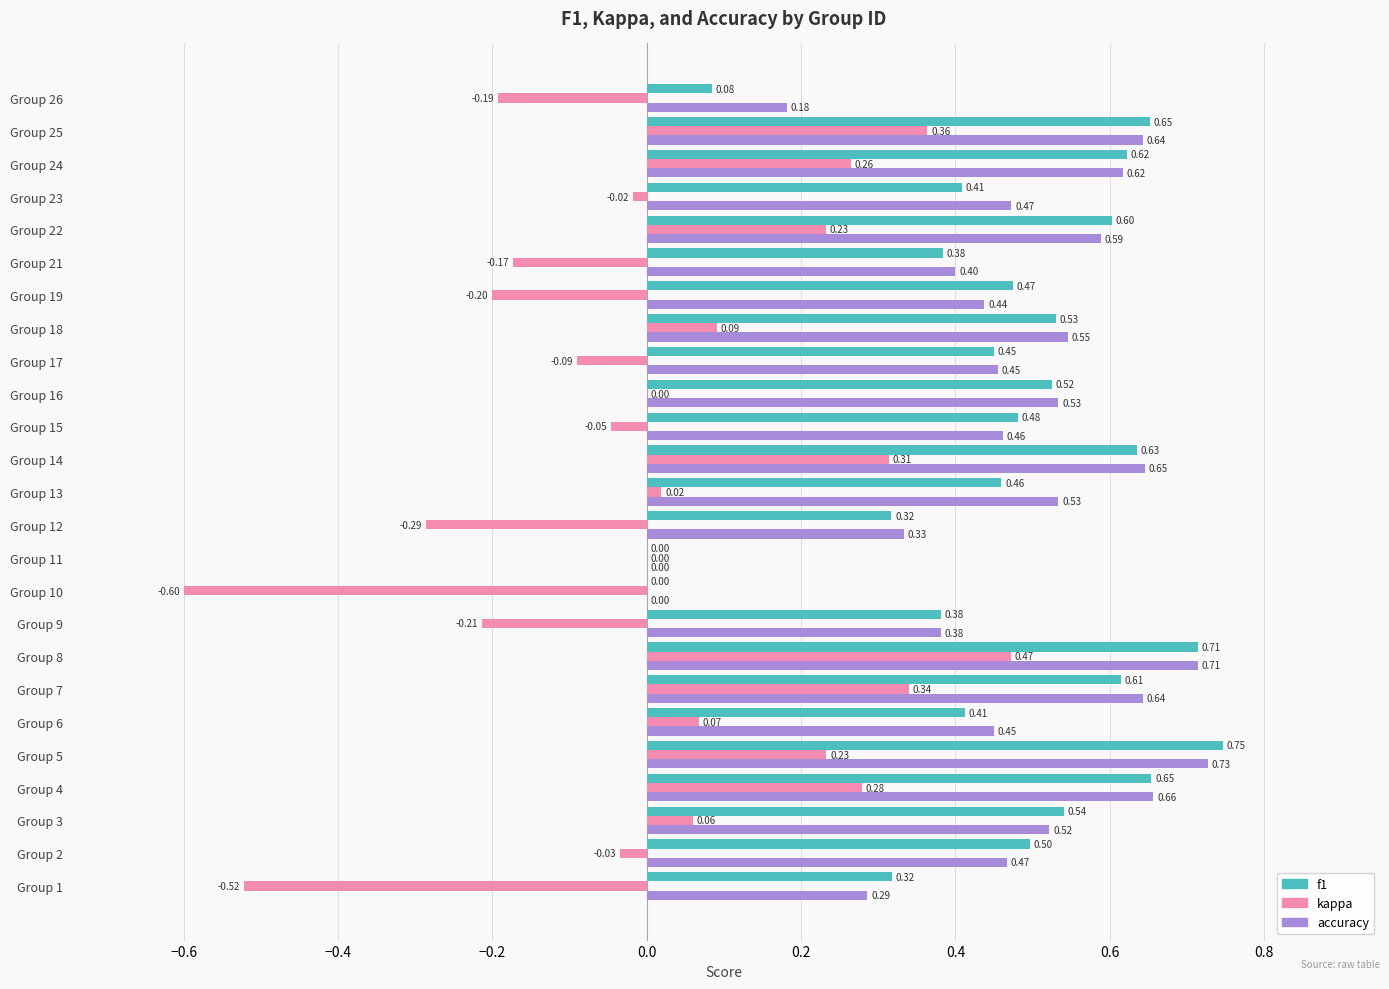

At which category is the sum across all series the highest?

Group 8